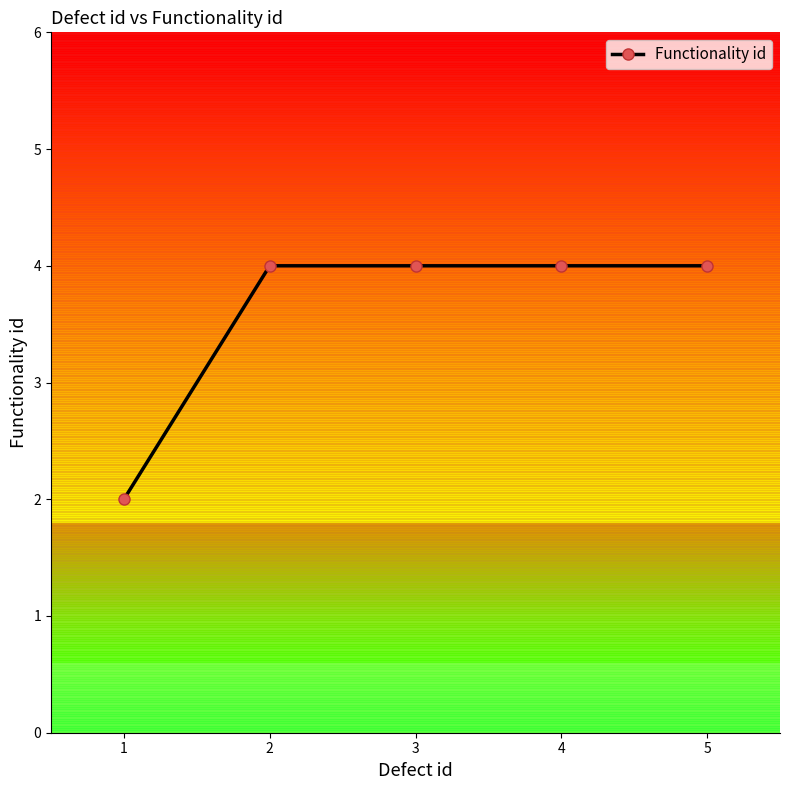

List the labels in order of value, largest first.

2, 3, 4, 5, 1